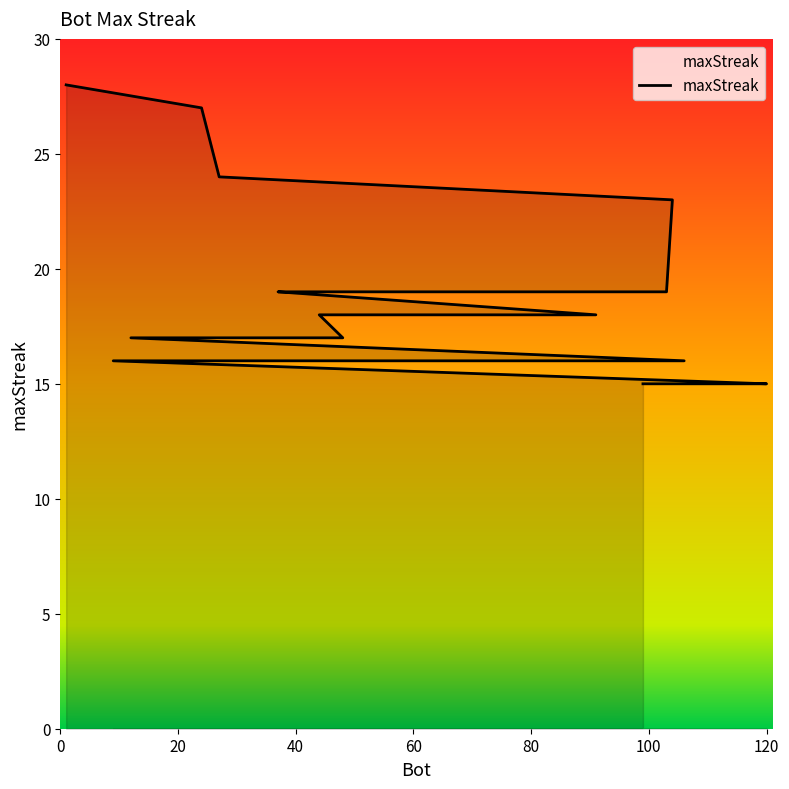

At which category does the chart reach its minimum across all series?

120